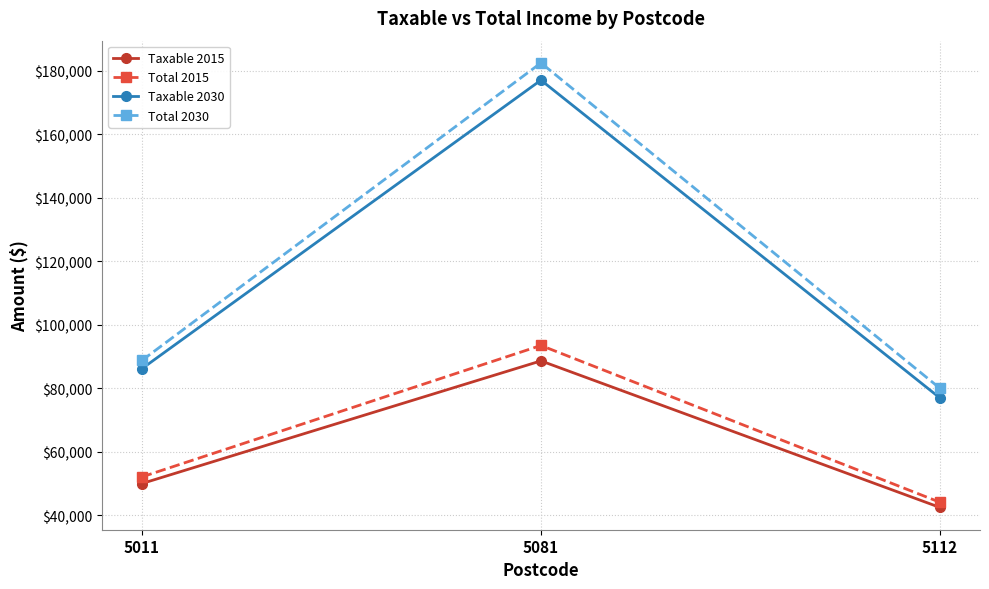

Count the number of categories in the chart.

3